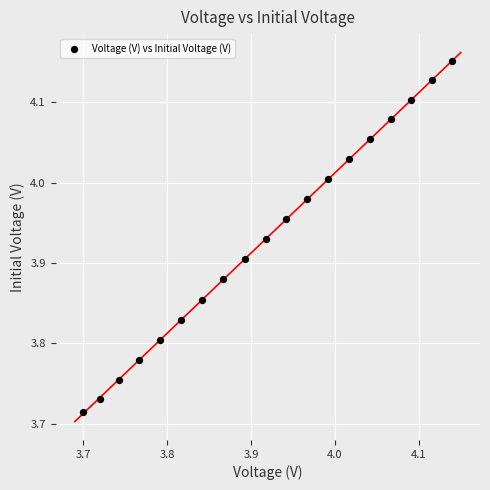

What is the range of Y values (max minus min)?

0.4